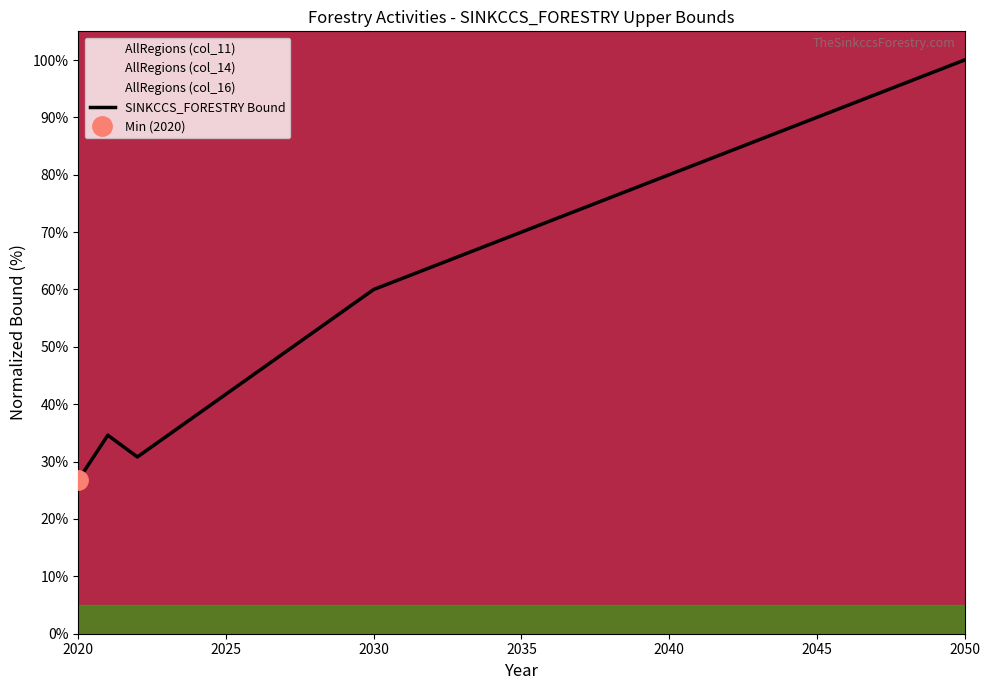

What is the maximum value for SINKCCS_FORESTRY Bound?

100.0